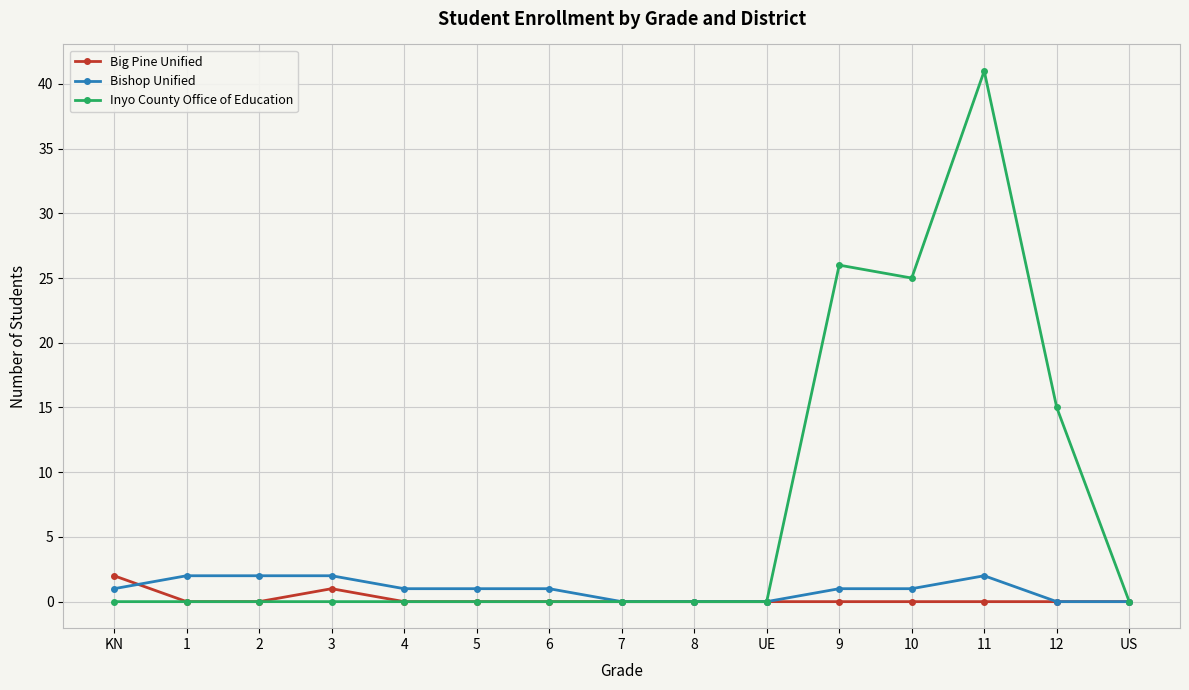

Where is the first local maximum for Big Pine Unified?

3